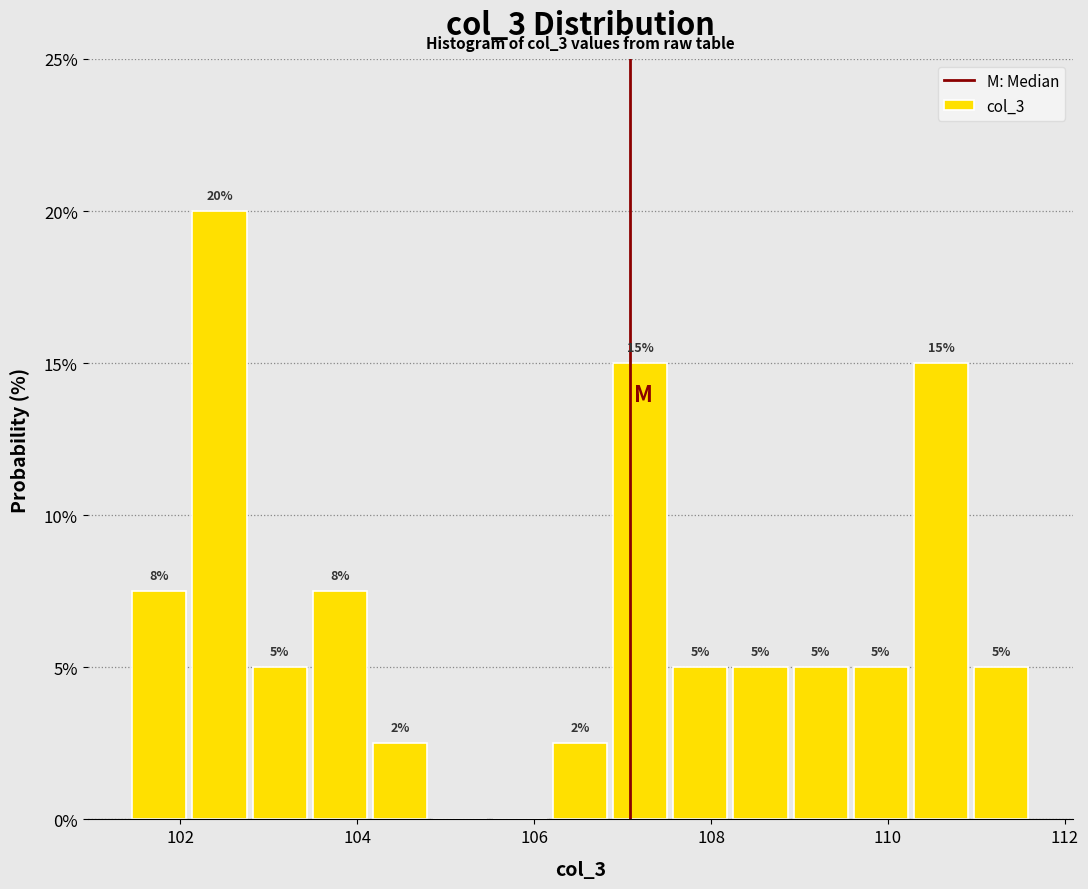

Read against the x-axis, roughly where is the centre of the tallest bar?

102.4